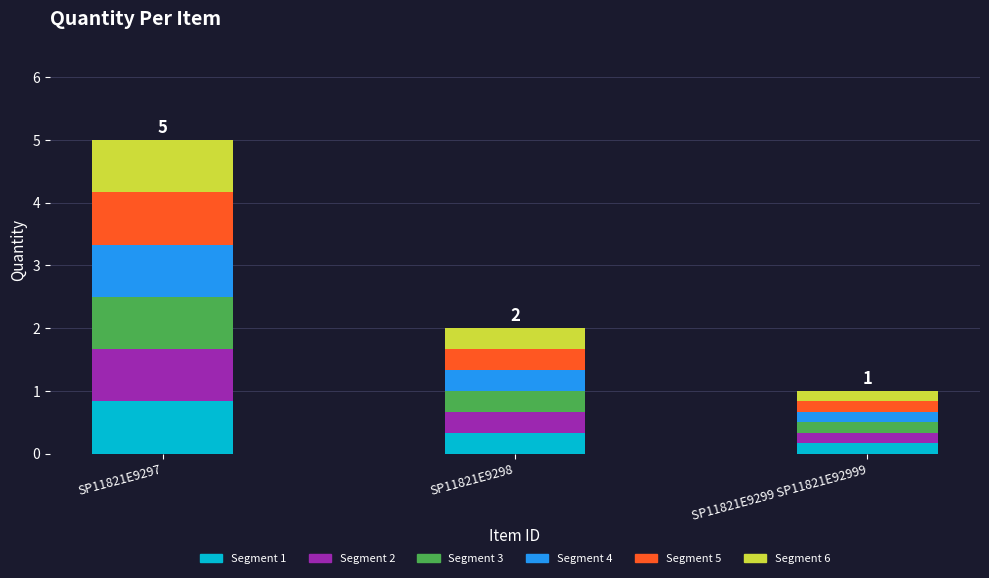

At which label does Segment 1 reach its minimum?

SP11821E9299 SP11821E92999